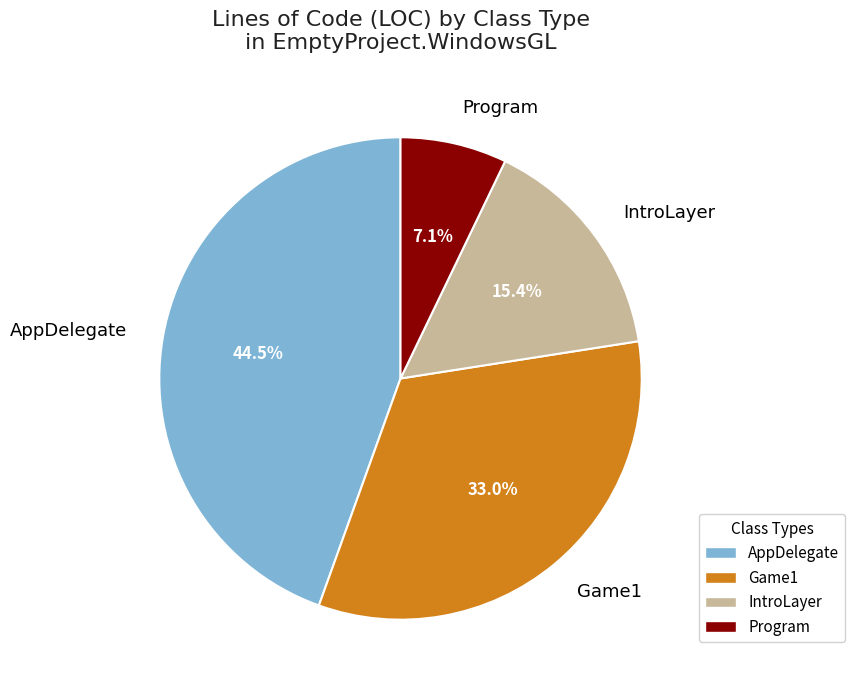

Which has a higher value, Game1 or IntroLayer?

Game1